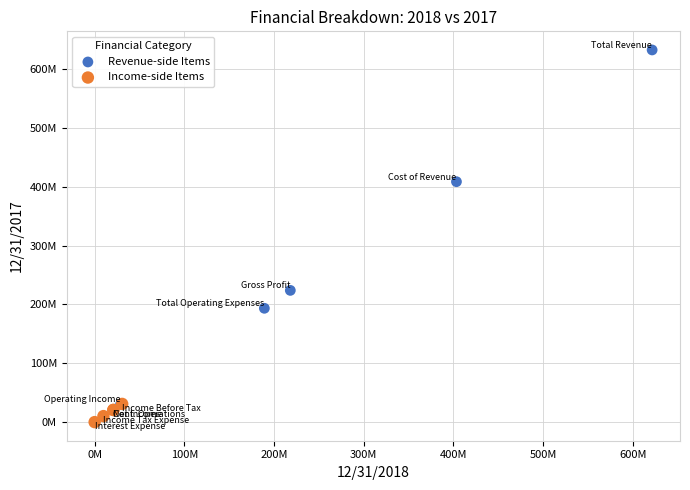

What are all the series names shown in the legend?

Revenue-side Items, Income-side Items